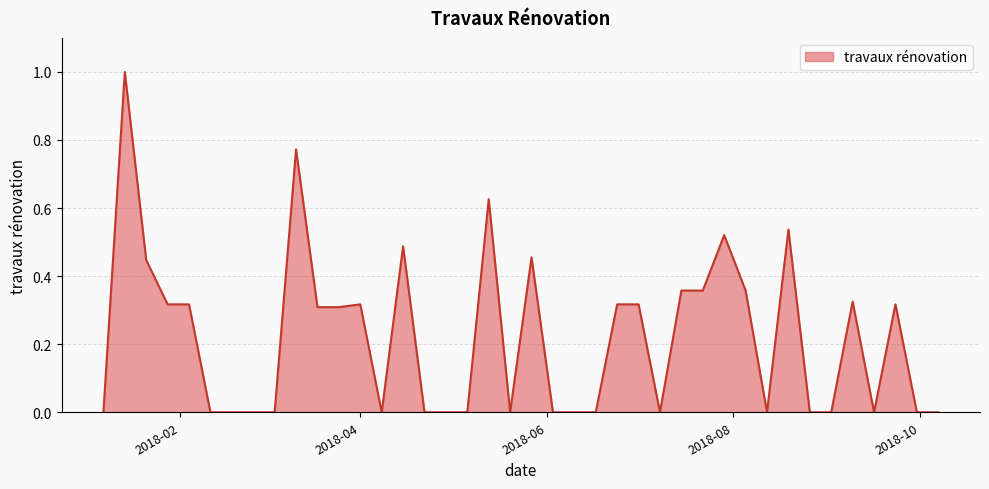

What is the greatest value displayed?

1.0